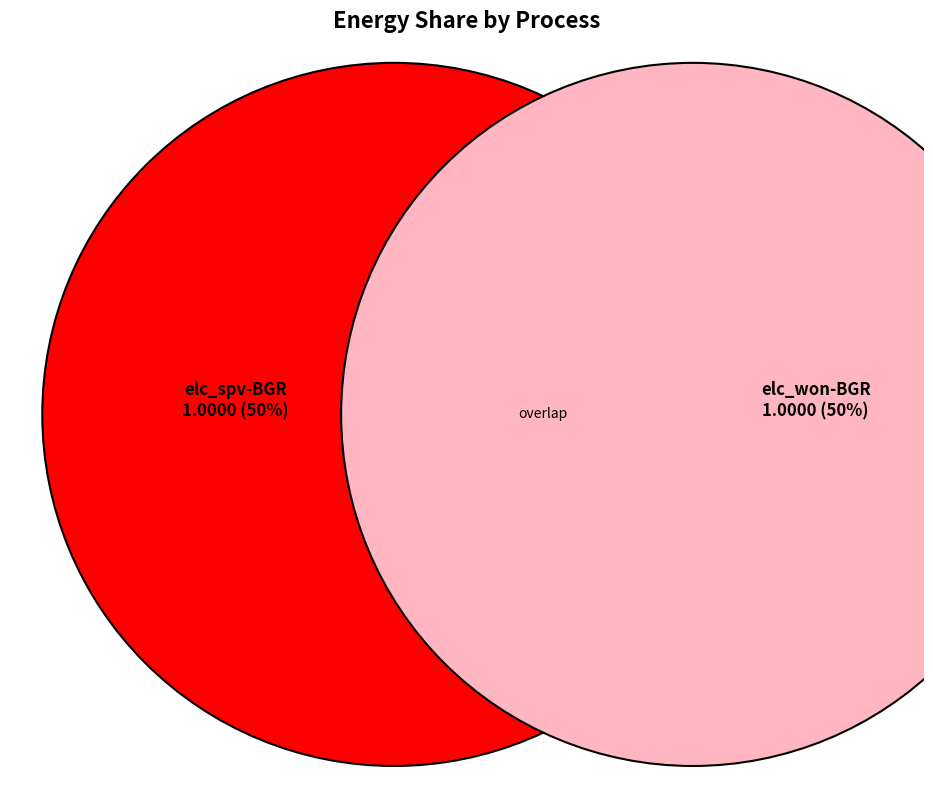

Rank the series by their average value, from lowest to highest.

elc_spv-BGR, elc_won-BGR